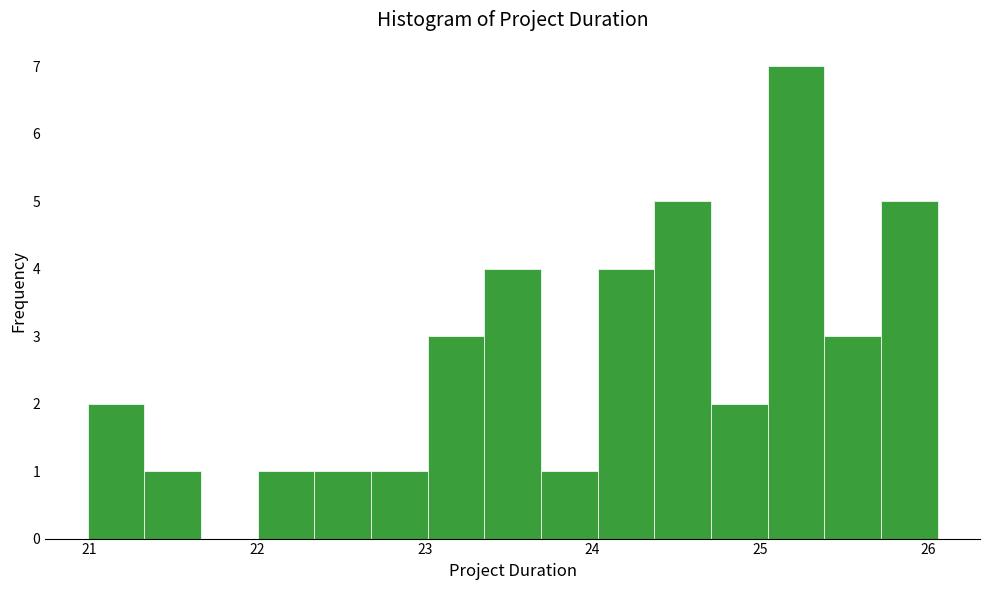

Read against the x-axis, roughly where is the centre of the tallest bar?

25.2